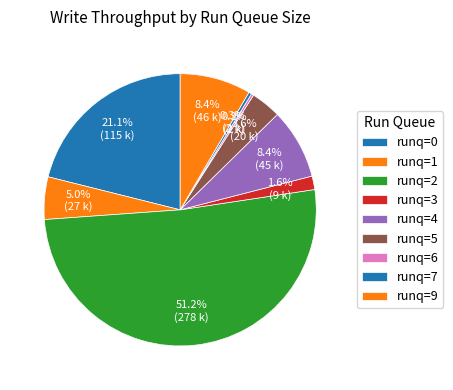

How many segments does this pie chart have?

9